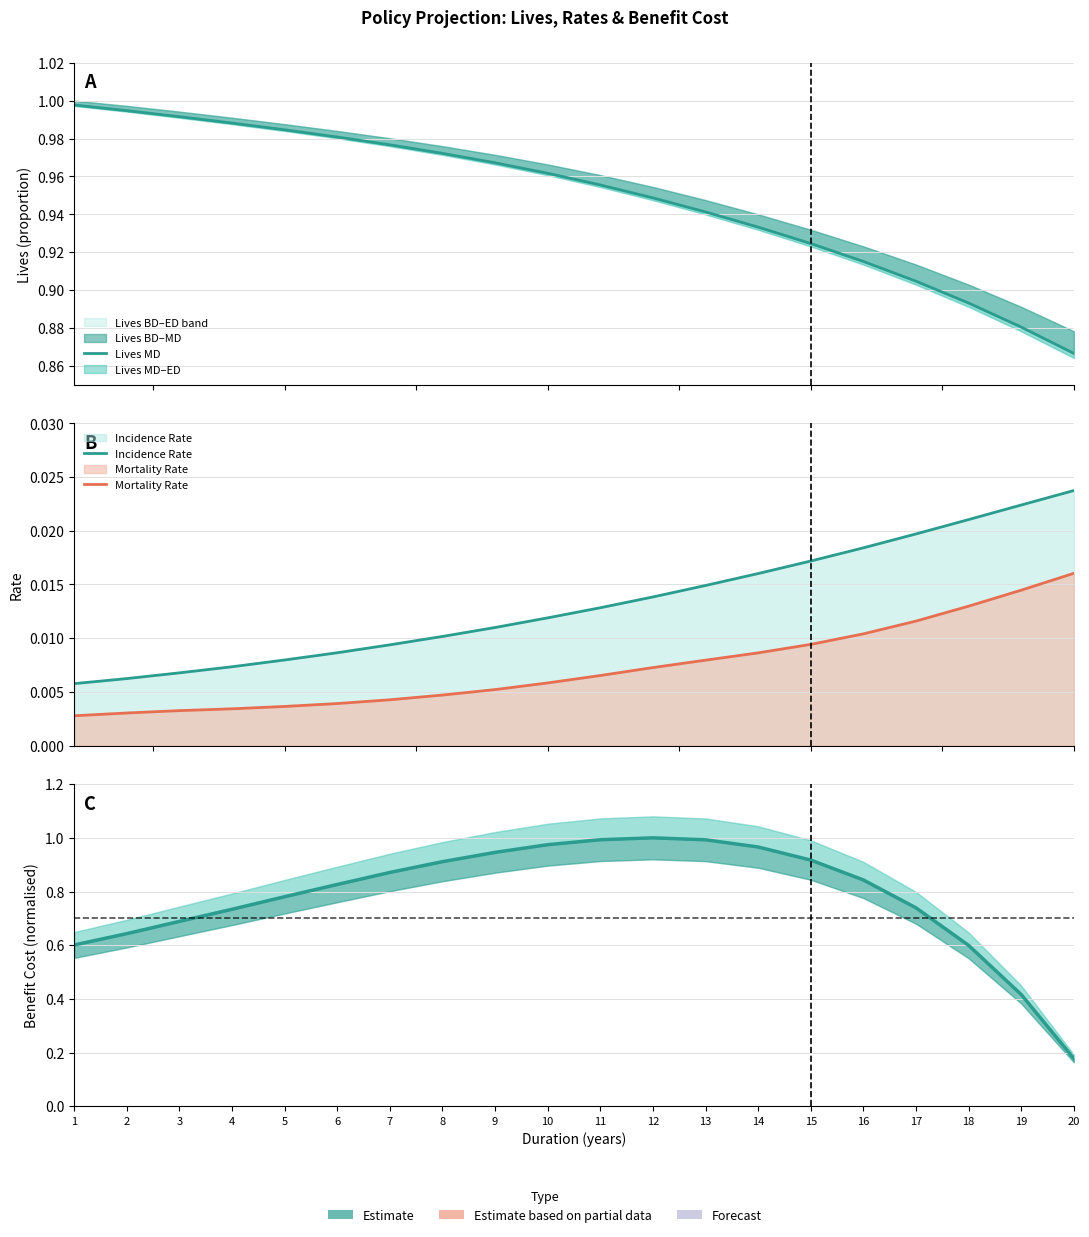

Which series has the widest spread of values?

Benefit Cost